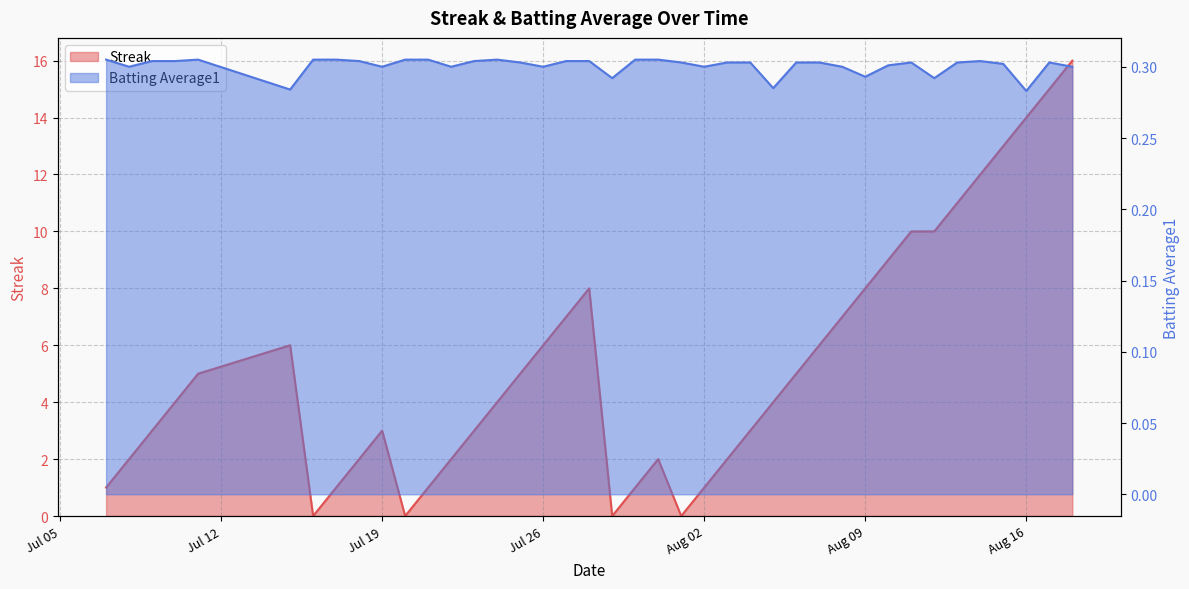

List the series in order of their peak value, highest first.

Streak, Batting Average1